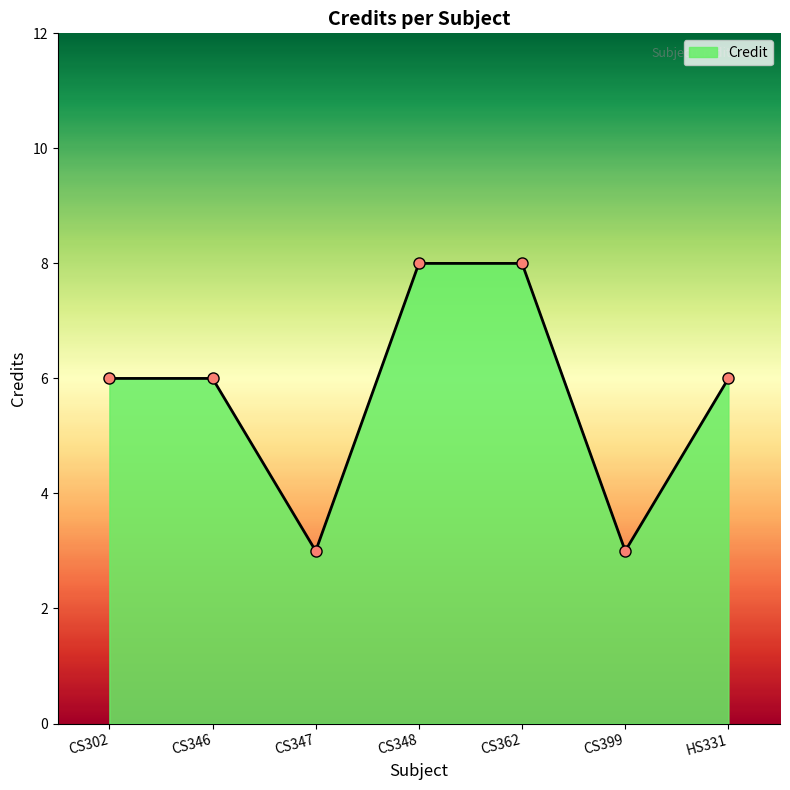

What is the change in value from CS346 to CS399?

-3